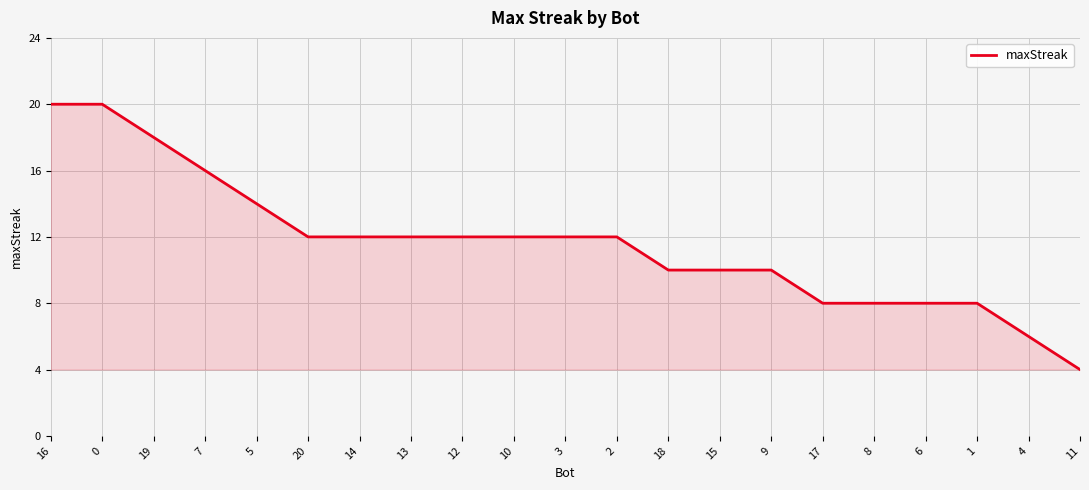

What is the difference between the values at 0 and 7?

4